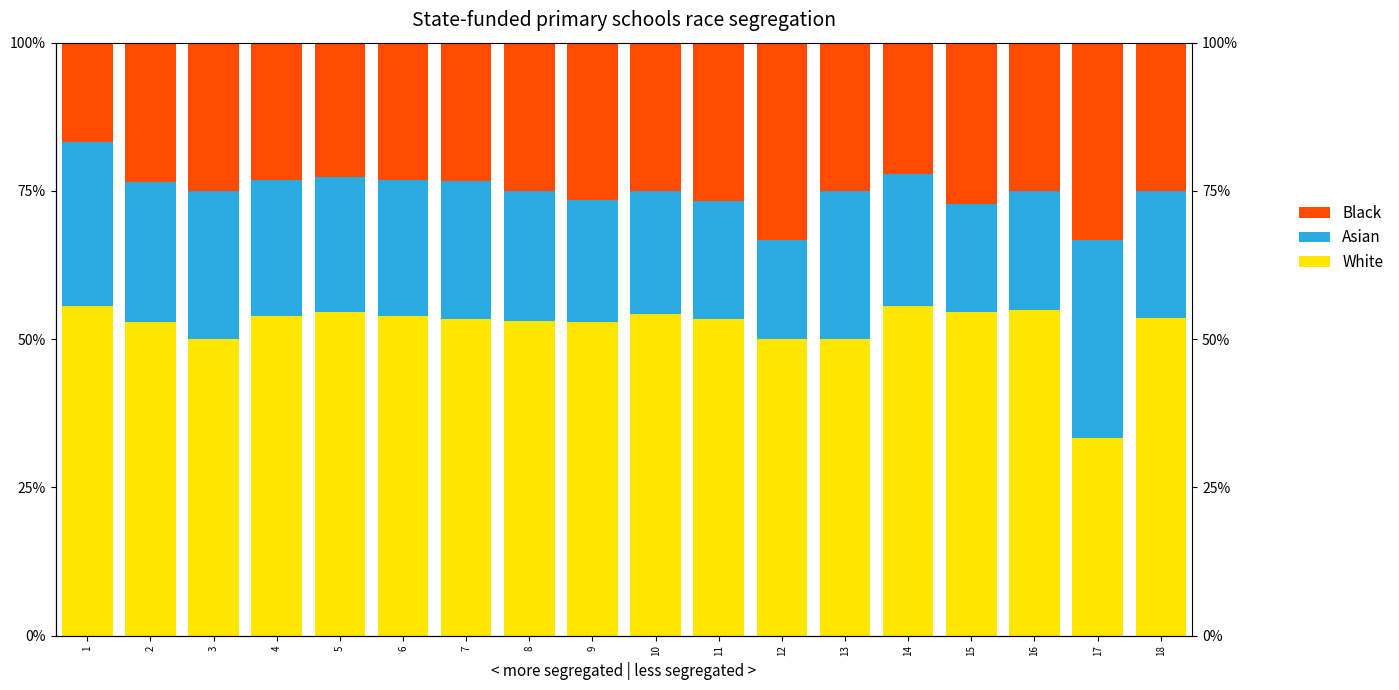

At which category does the chart reach its minimum across all series?

1